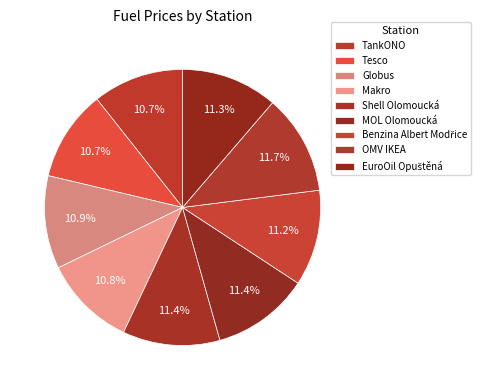

Count the number of slices in the pie.

9